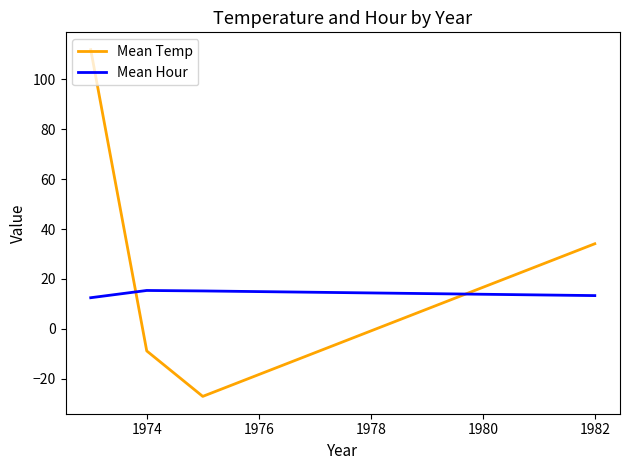

How many series are shown in this chart?

2